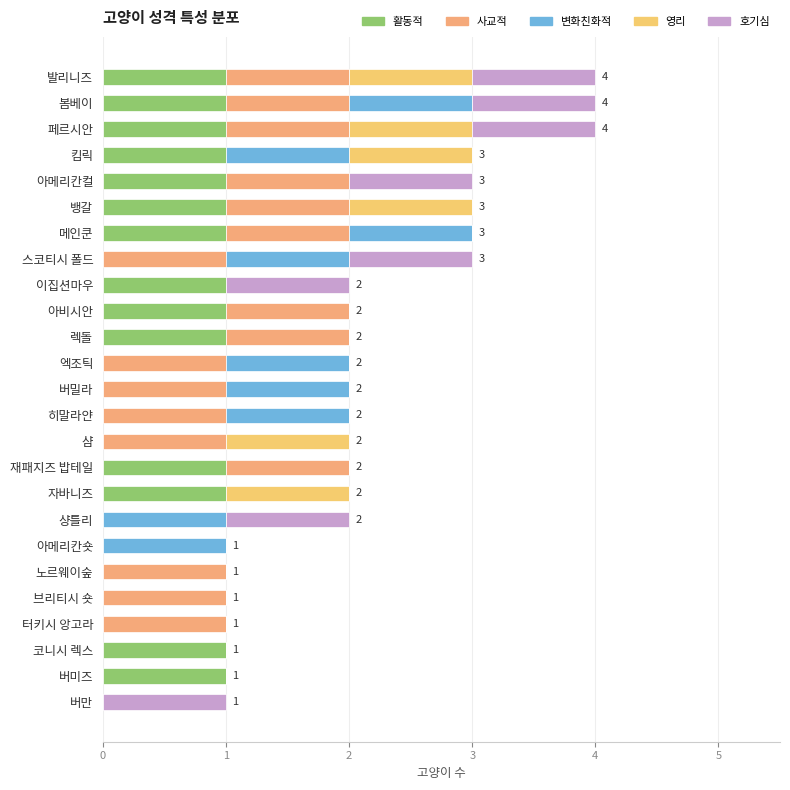

How many distinct data groups are displayed?

5